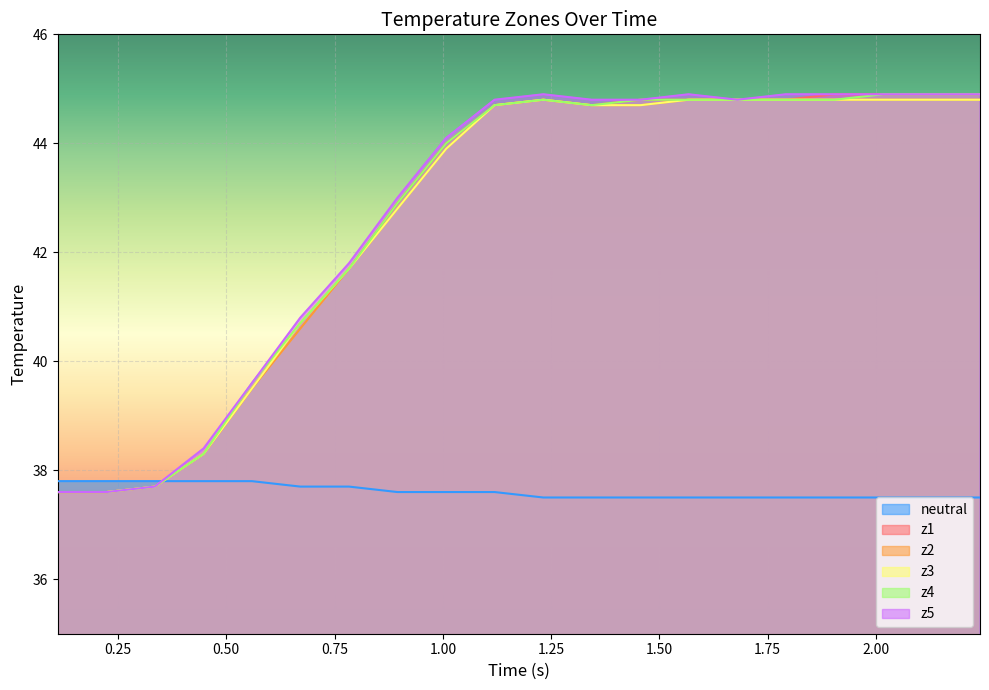

What is the maximum value for z2?

44.8